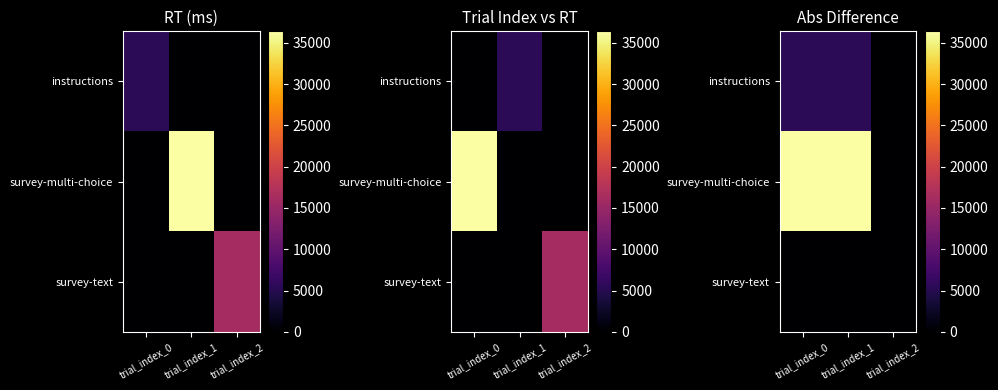

Which series has the largest total across all categories?

survey-multi-choice